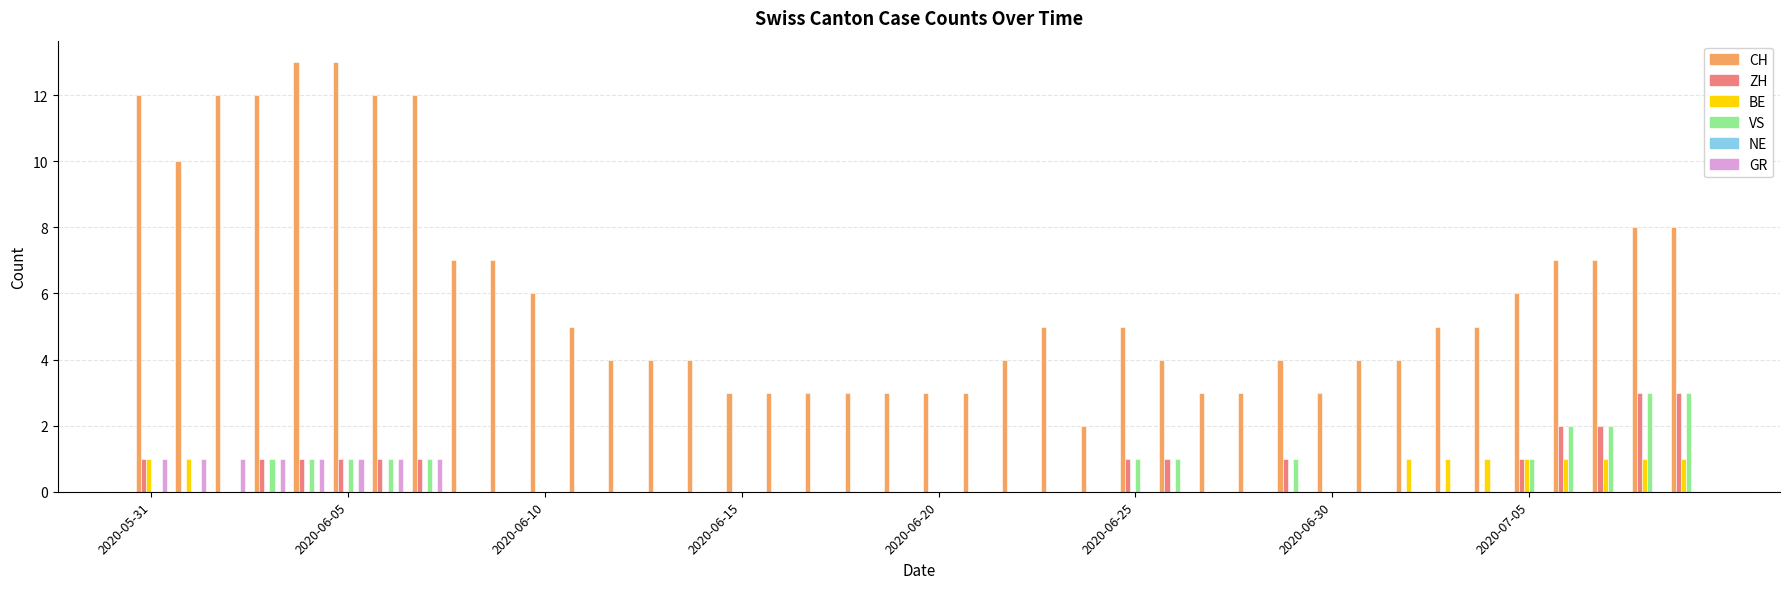

Count the number of data series in this chart.

5